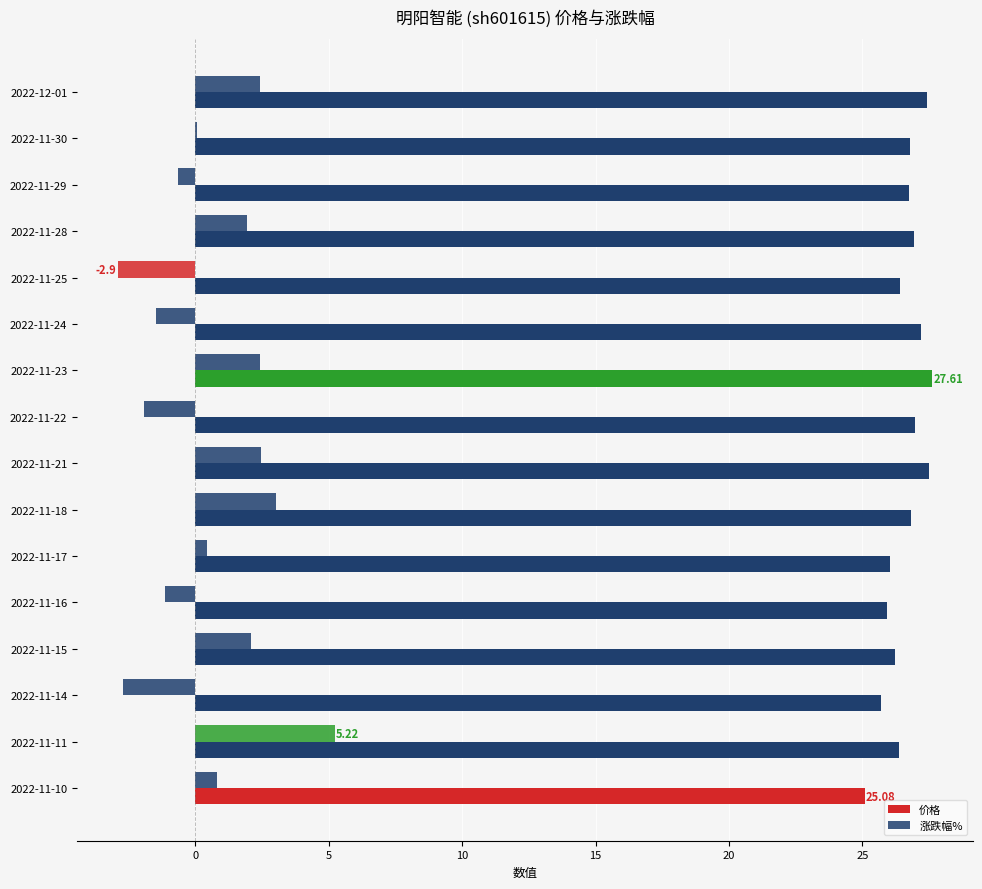

How many series are shown in this chart?

2